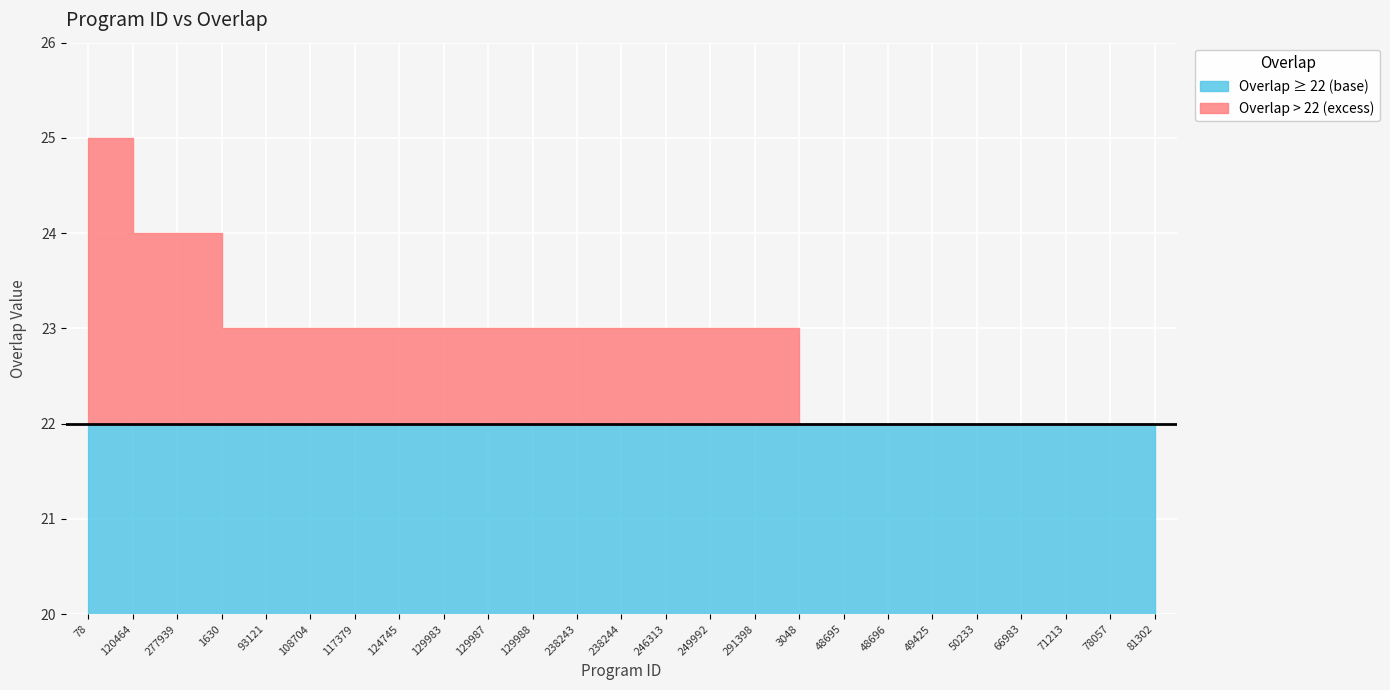

List the labels in order of value, largest first.

78, 120464, 277939, 1630, 93121, 108704, 117379, 124745, 129983, 129987, 129988, 238243, 238244, 246313, 249992, 291398, 3048, 48695, 48696, 49425, 50233, 66983, 71213, 78057, 81302